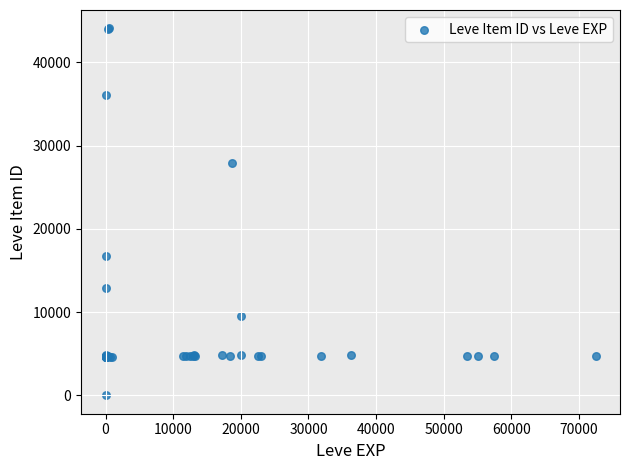

What Y value in the scatter plot is closest to 22050?

16734